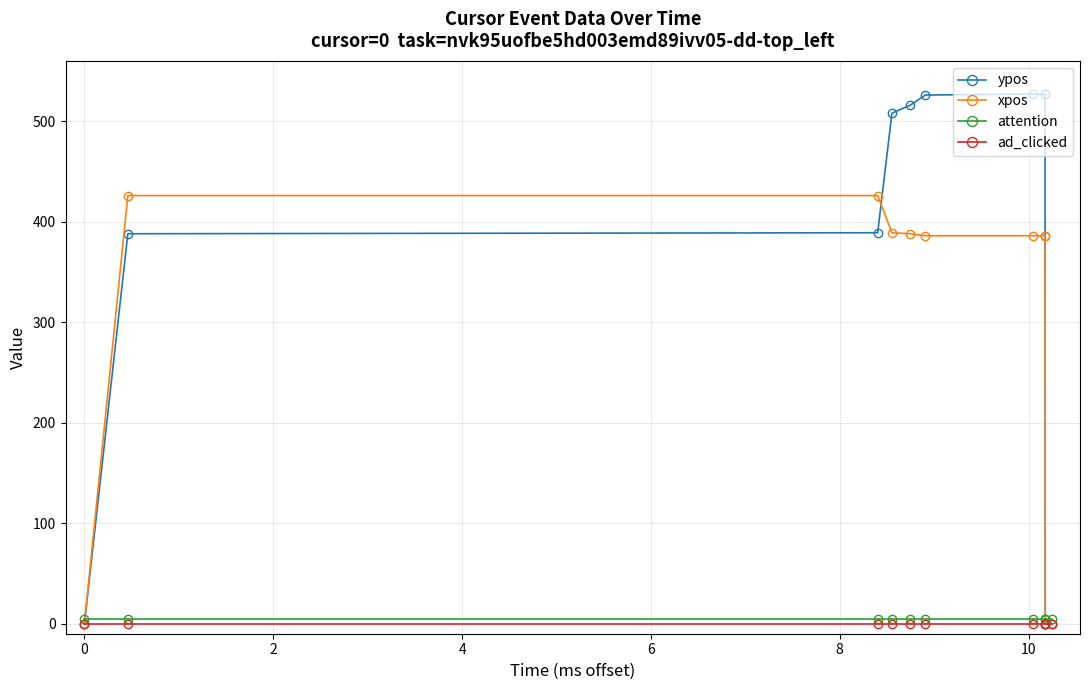

What is the maximum value for xpos?

426